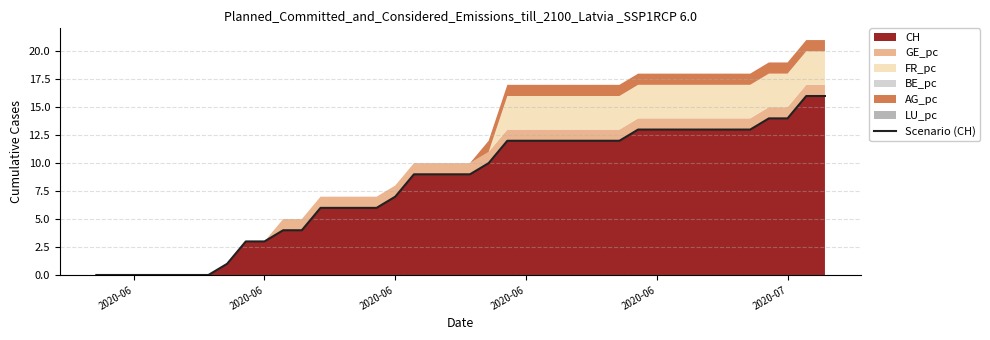

True or false: the data has more than 1 interior local peaks.

False